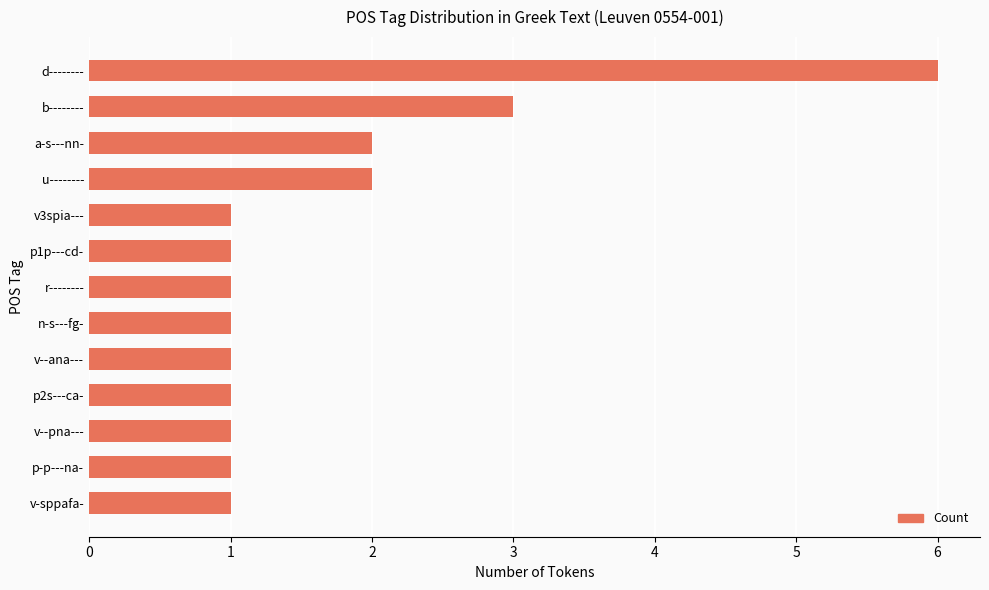

What is the sum of all values?

22